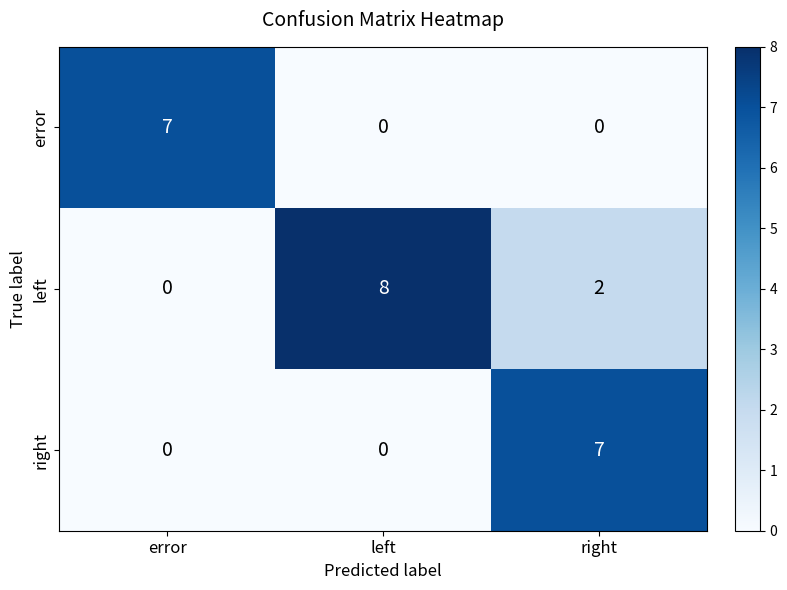

What is the total value across all series at right?

9